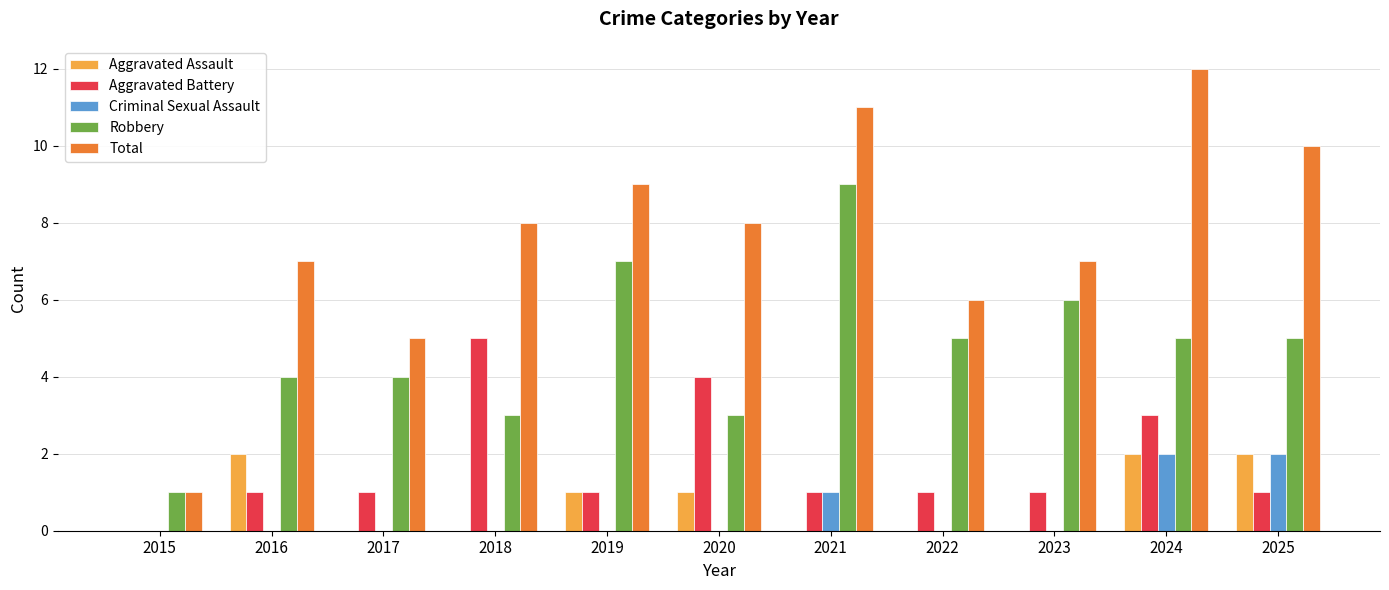

True or false: Aggravated Battery has a value of 1 at 2023.

True